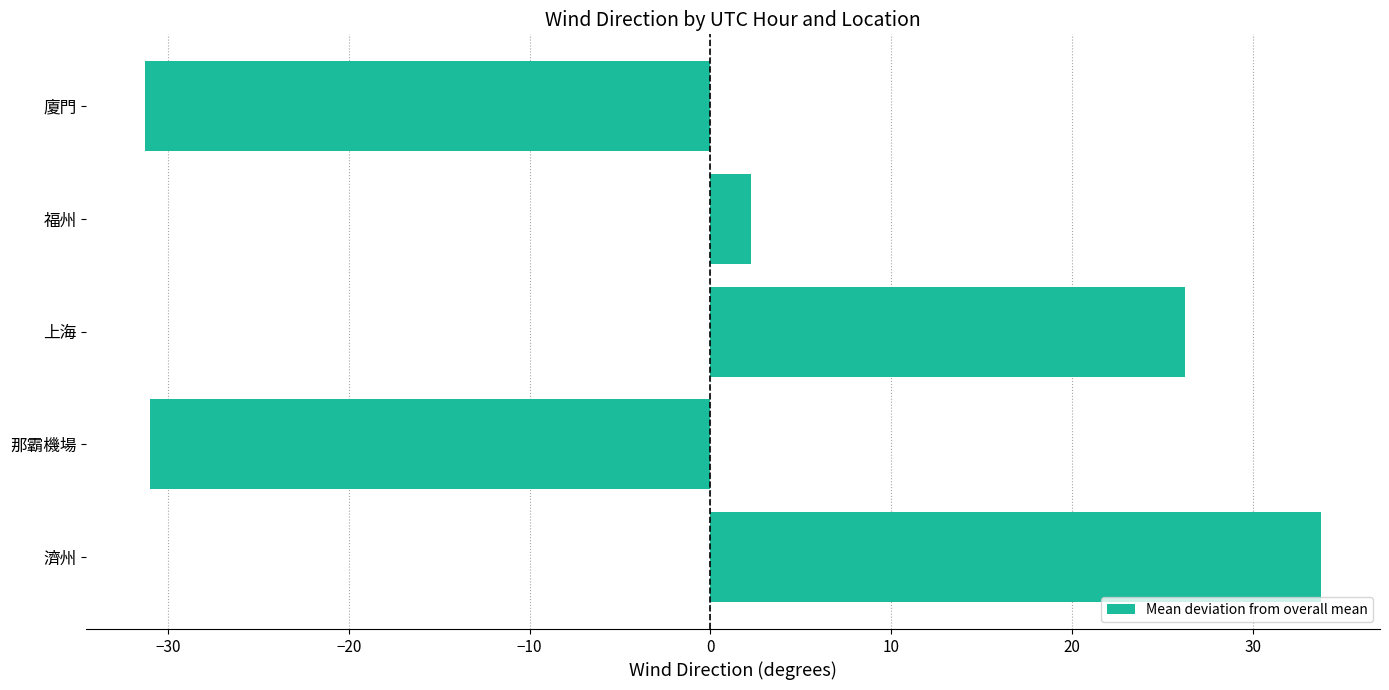

What is the change in value from 那霸機場 to 福州?

+33.2